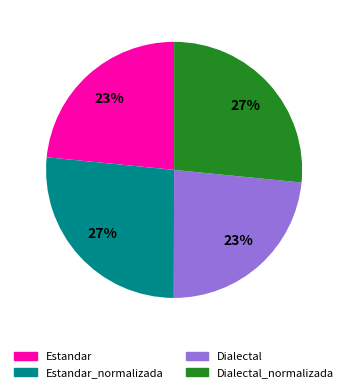

Does any single category account for the majority?

No